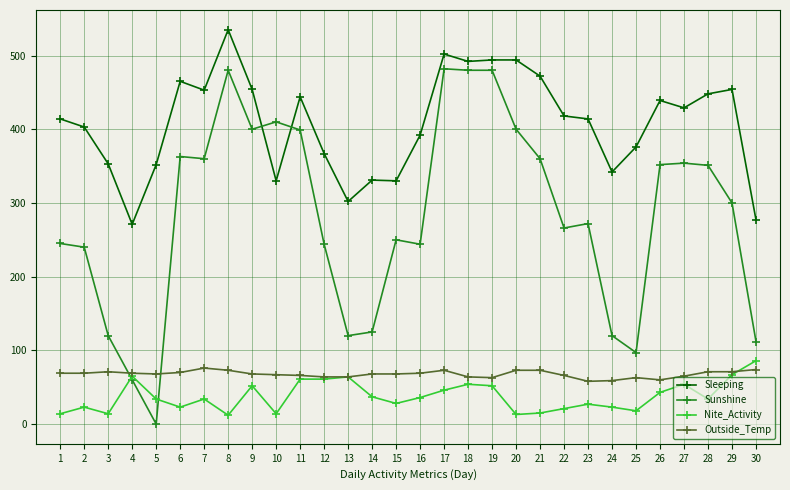

True or false: Sleeping and Sunshine cross at least once.

True